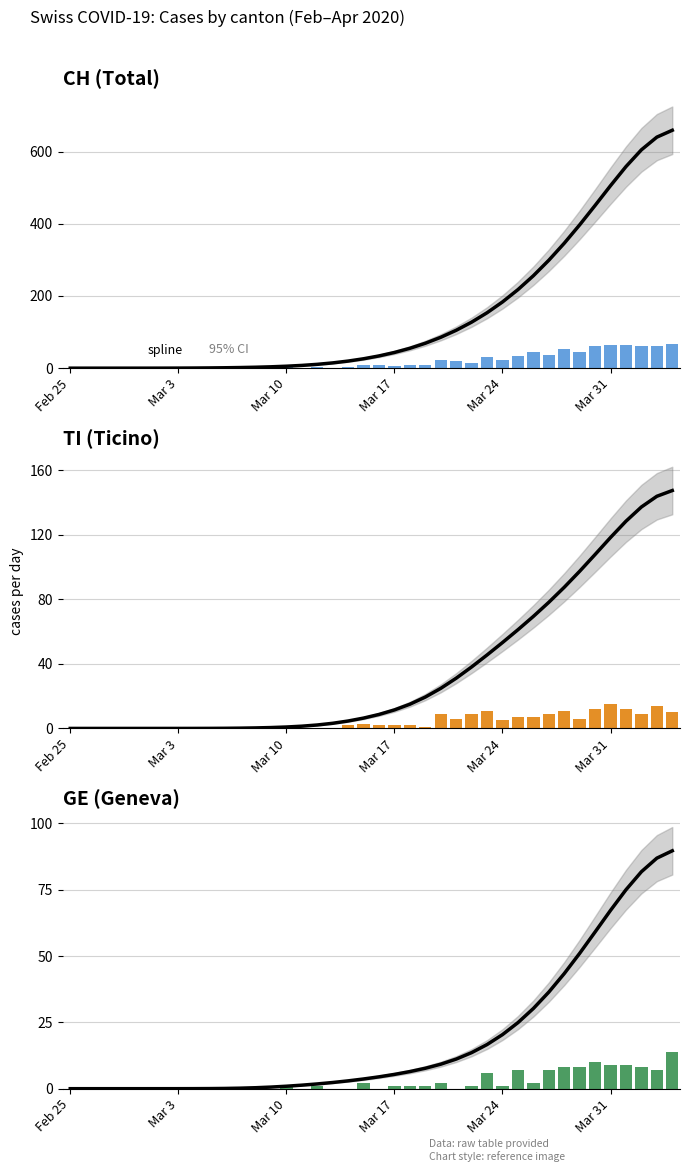

Does the chart contain stacked bars?

No